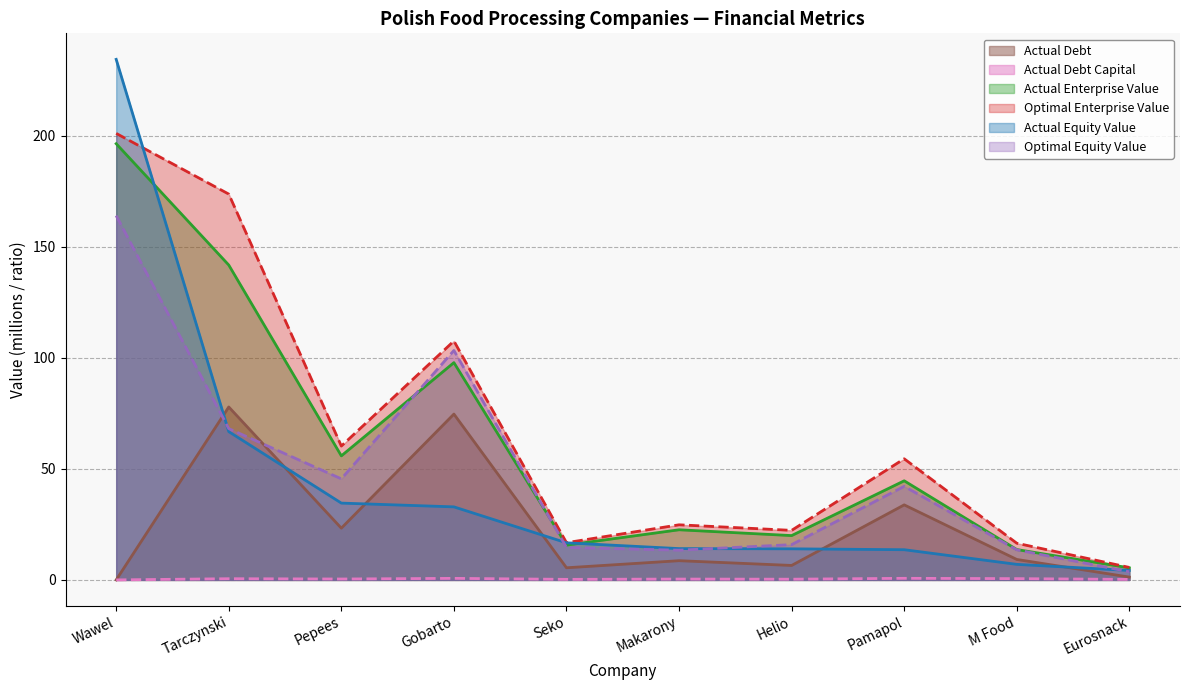

Does the chart have visible grid lines?

Yes